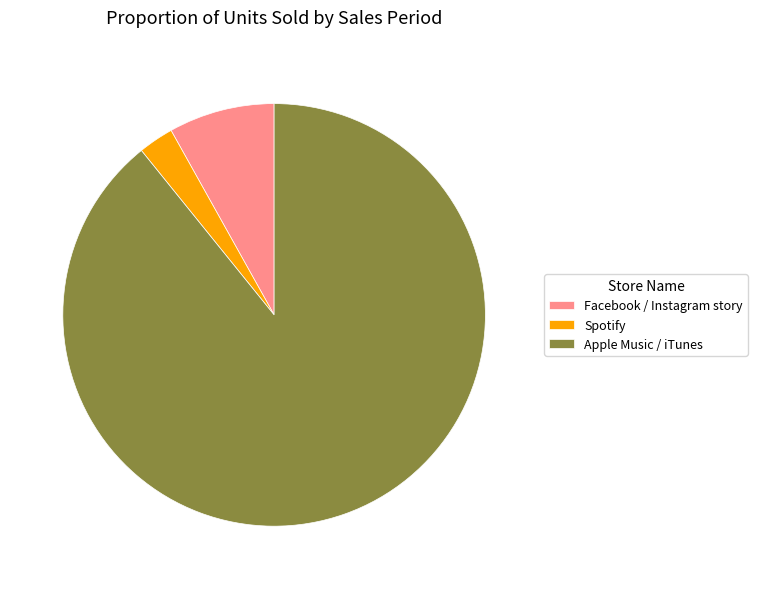

Do Apple Music / iTunes and Facebook / Instagram story together represent more than half of the pie?

Yes